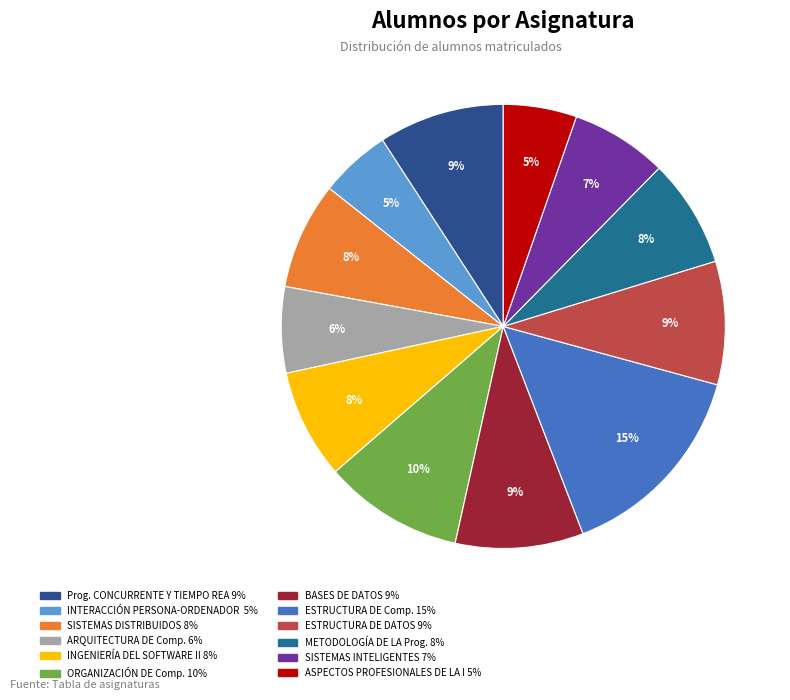

Is there a majority slice in this chart?

No